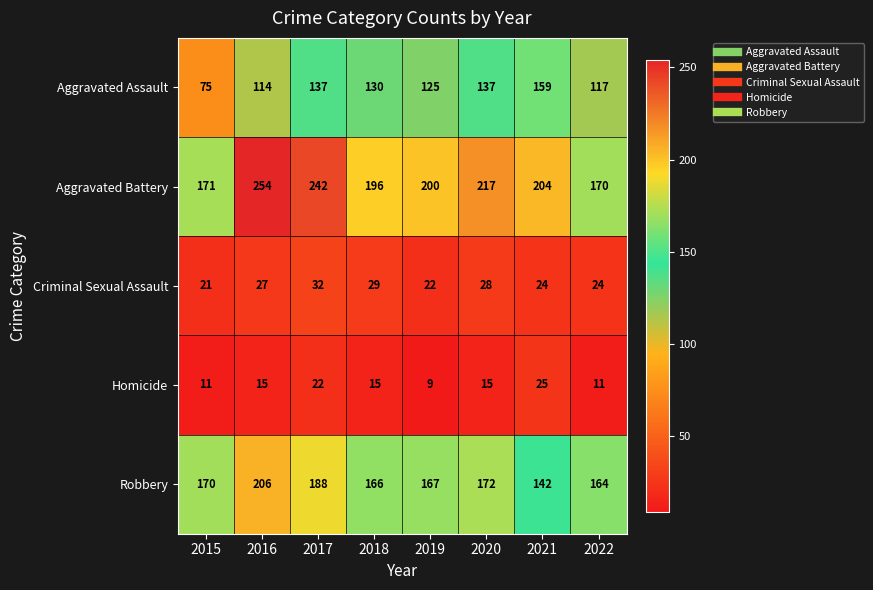

Rank the series by their maximum value, from lowest to highest.

Homicide, Criminal Sexual Assault, Aggravated Assault, Robbery, Aggravated Battery